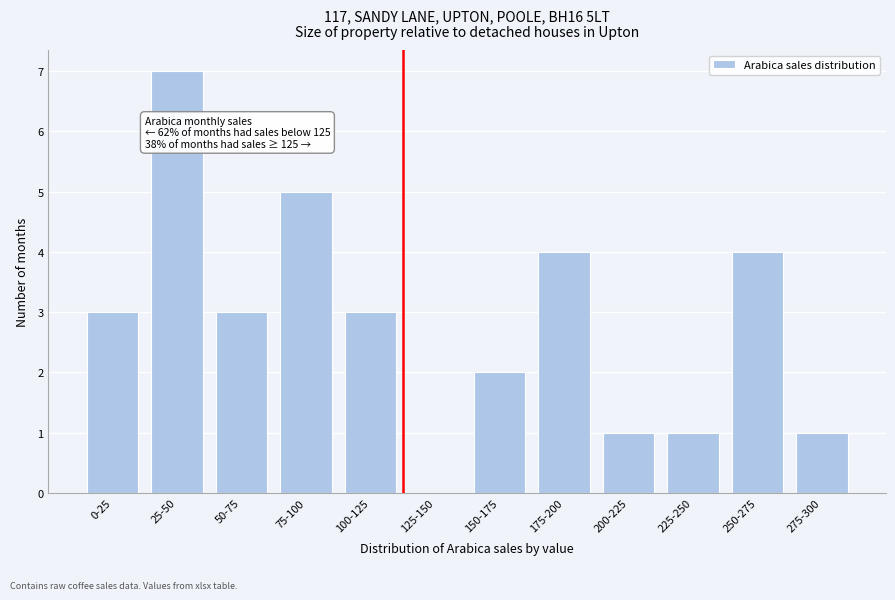

Reading left to right, transcribe all the data shown in this chart.

0-25=3	25-50=7	50-75=3	75-100=5	100-125=3	125-150=0	150-175=2	175-200=4	200-225=1	225-250=1	250-275=4	275-300=1